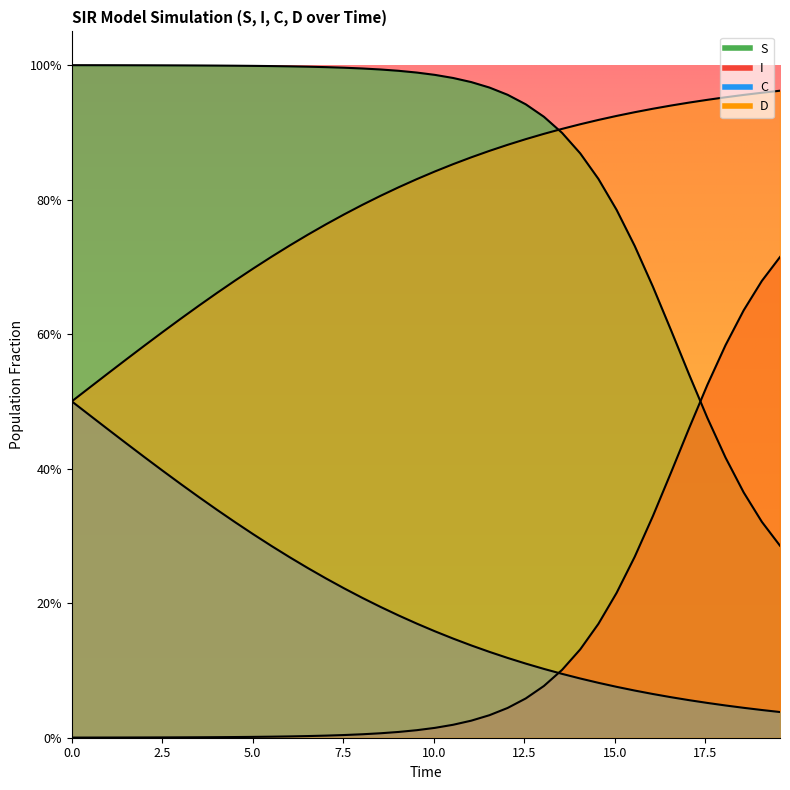

Is the value of D at 39 greater than the value of C at 36?

Yes